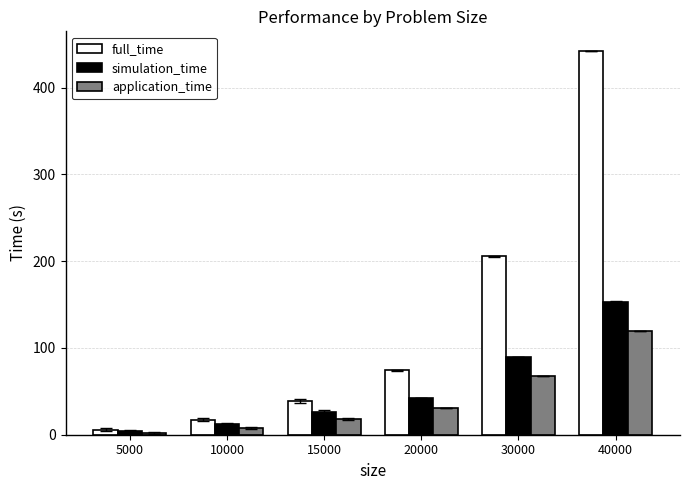

Reading left to right, extract all data points from this chart.

full_time: 5.8	17.5	39.2	74.5	205.4	442.2
simulation_time: 4.2	12.3	26.2	42.3	89.6	153.4
application_time: 2.2	7.9	17.9	30.5	67.7	119.4